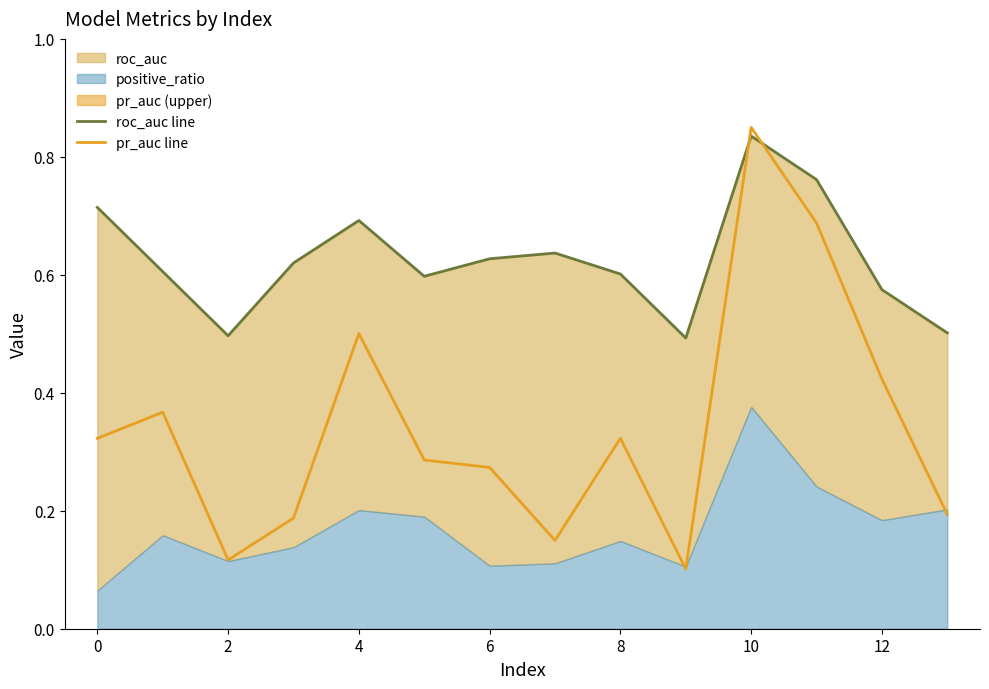

The pr_auc line series shows 0.5 at 8. True or false?

False